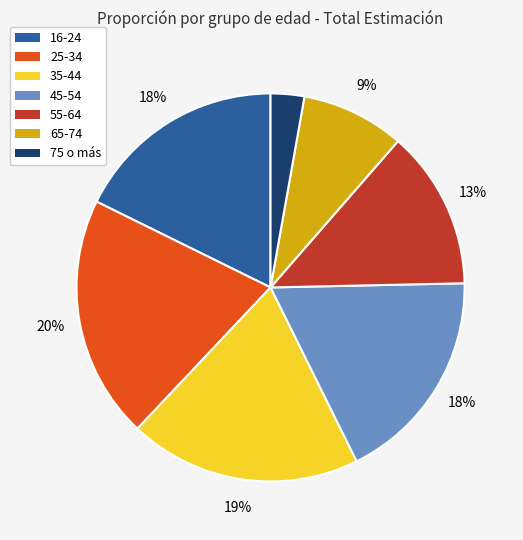

To the nearest percent, what is the average slice percentage?

14%